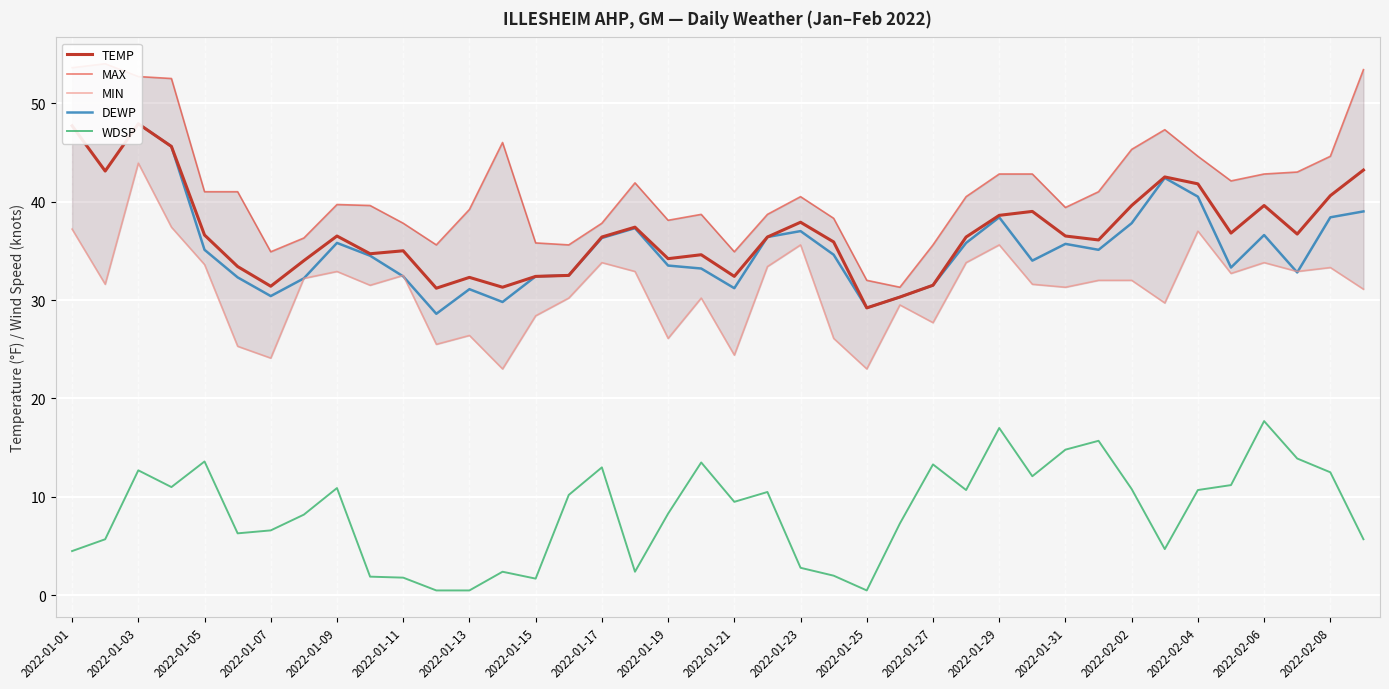

At which label does WDSP first exceed 10?

2022-01-03